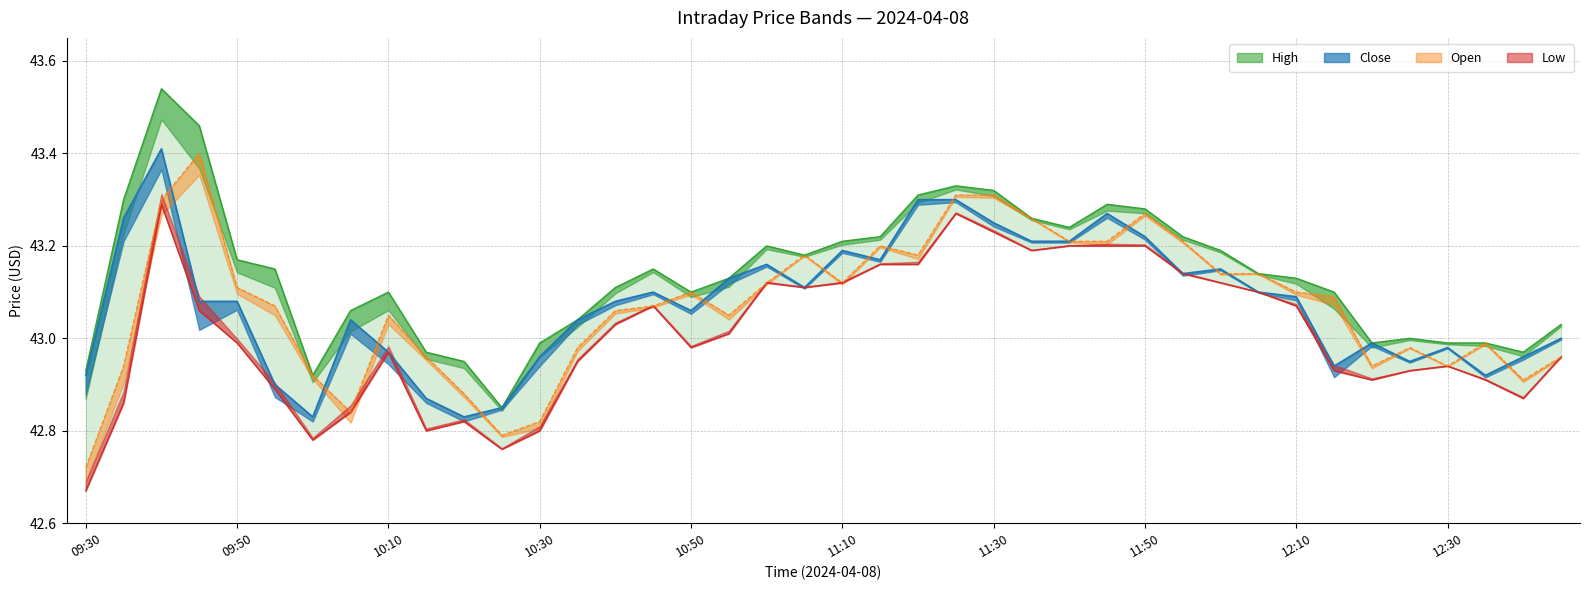

At 12:25, list the series in order from largest to smallest.

High, Open, Close, Low